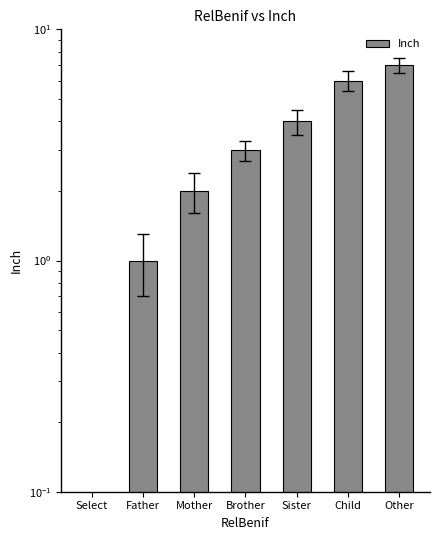

Which has a higher value, Brother or Father?

Brother